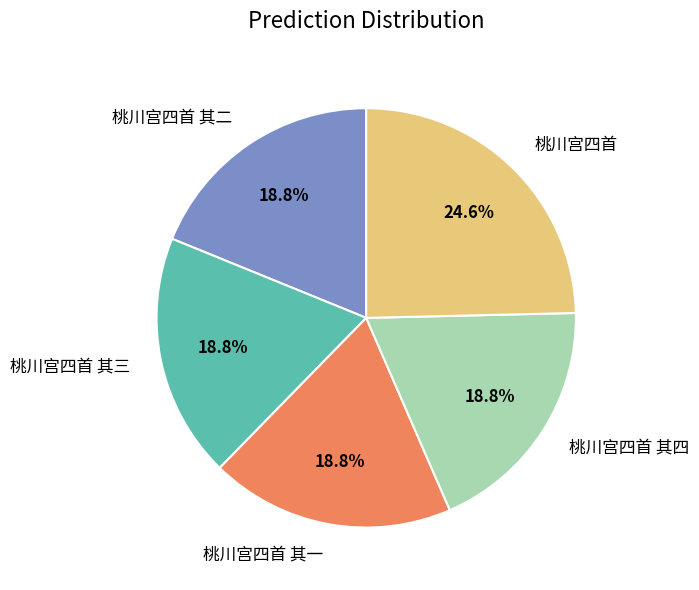

The 桃川宫四首 其三 slice represents 19% of the pie. True or false?

True